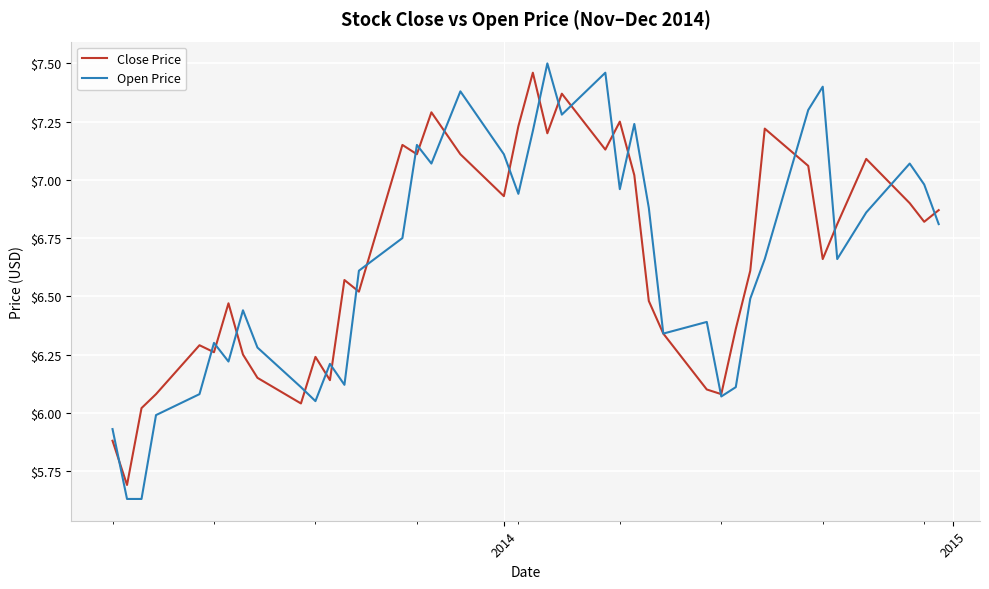

Which series has the widest spread of values?

Open Price